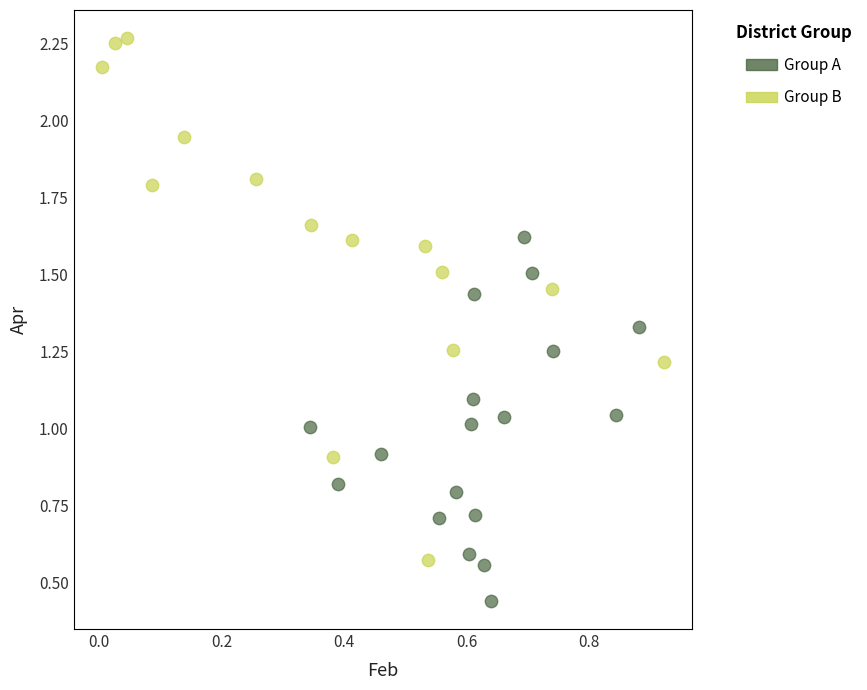

Which series reaches the maximum Y coordinate?

Group B